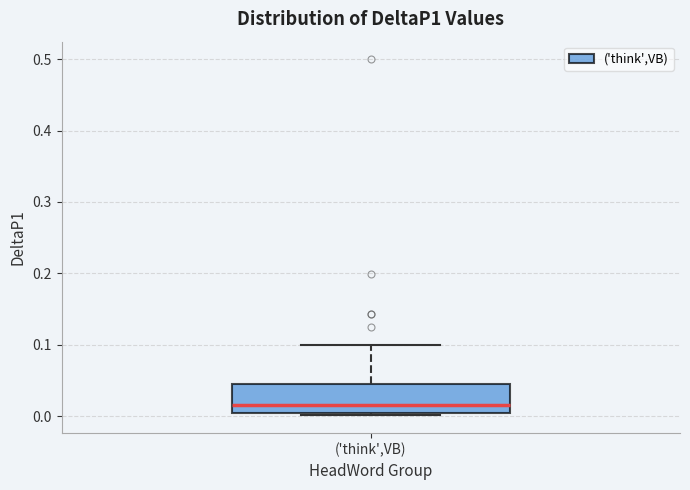

Where is the lower edge of the box for ('think',VB) on the y-axis? The values are not printed on the chart, so give them approximately, as read against the axis.

0.00